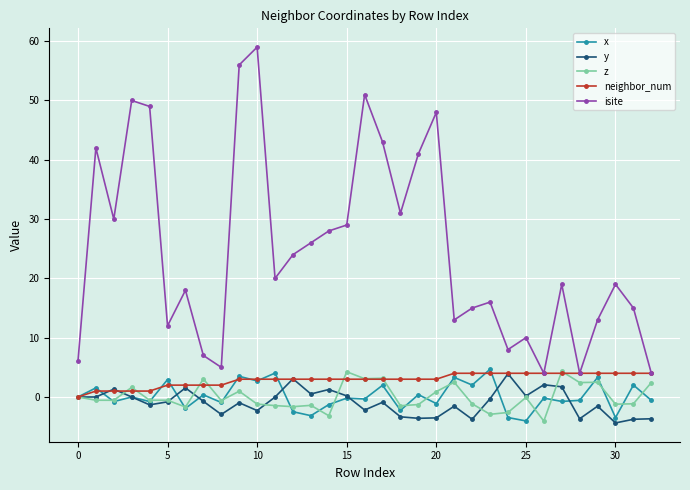

Which series has the widest spread of values?

isite